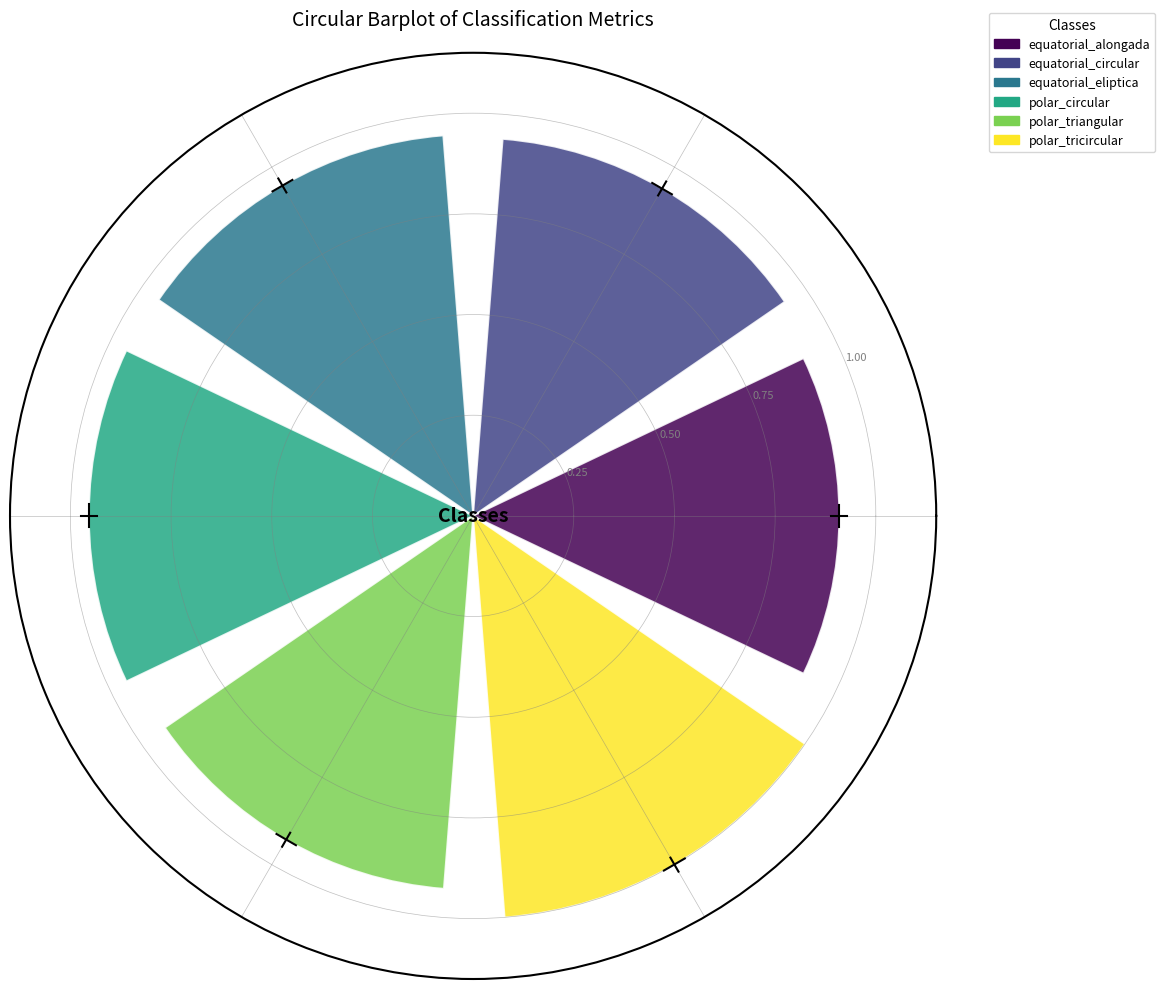

Which series has the largest range (max minus min)?

equatorial_alongada